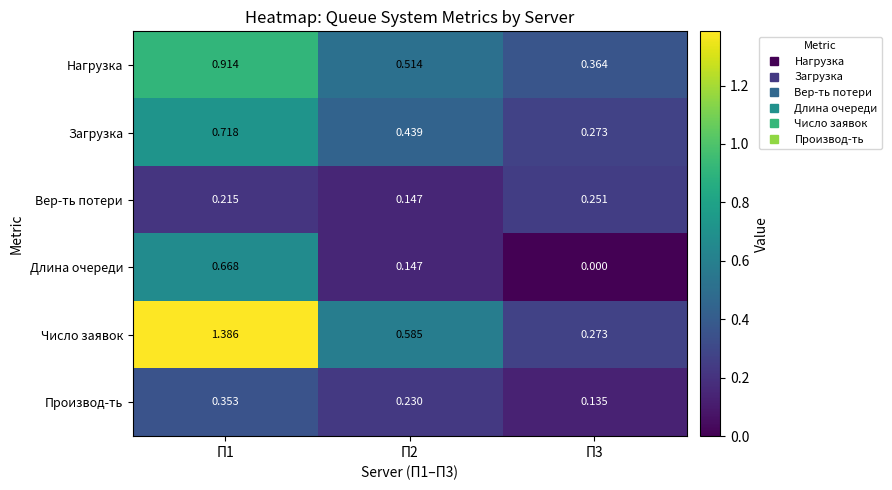

Rank the series by their maximum value, from highest to lowest.

Число заявок, Нагрузка, Загрузка, Длина очереди, Производ-ть, Вер-ть потери